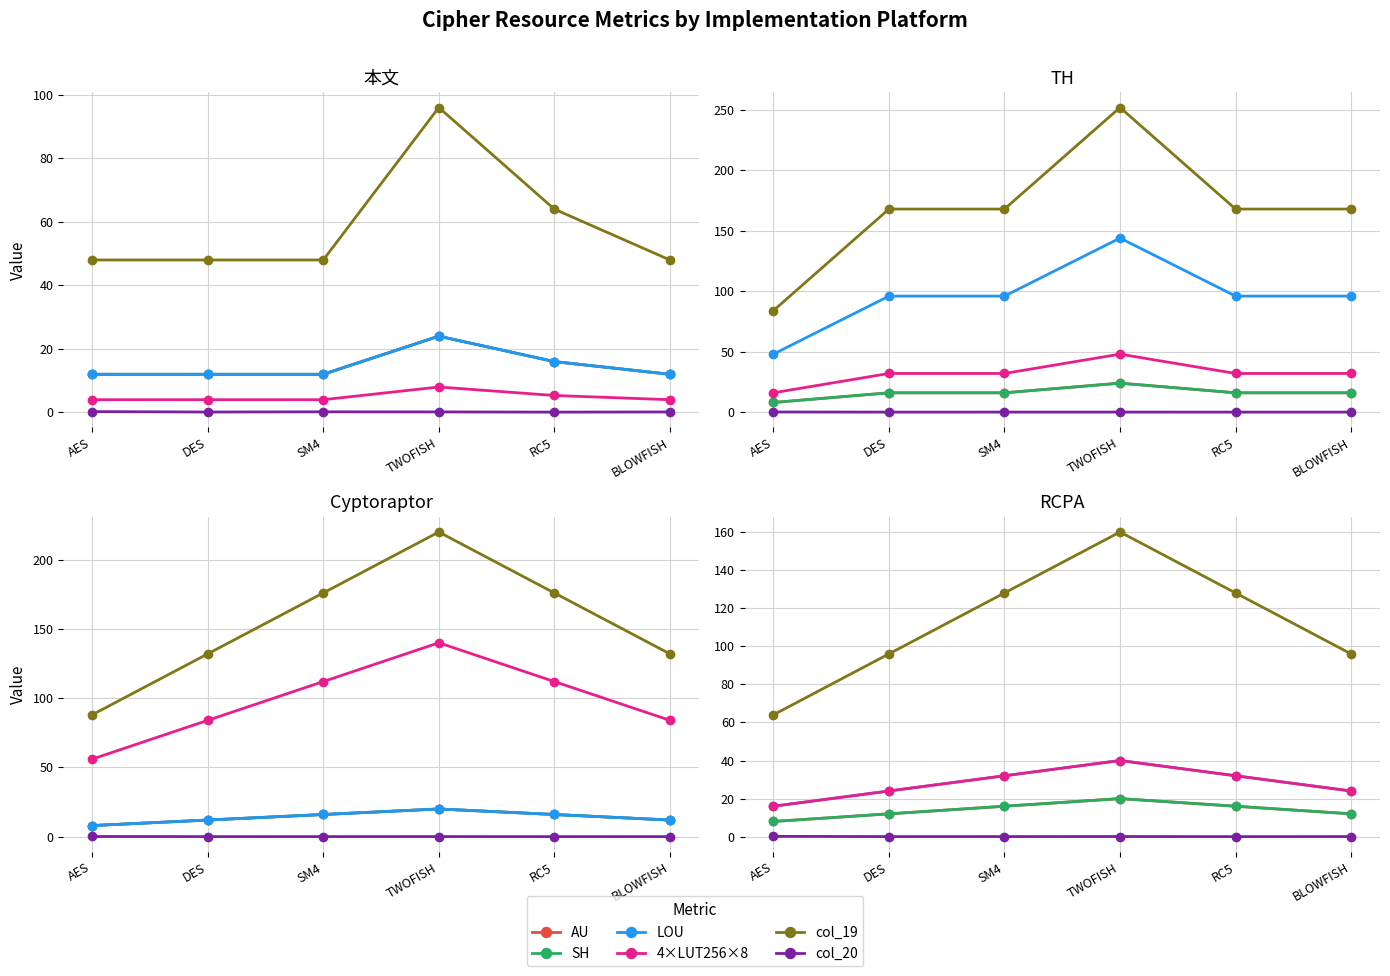

What is the total value across all series at SM4?

224.1